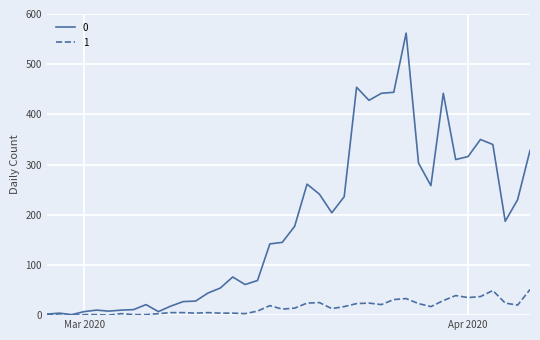

Rank the series by their maximum value, from lowest to highest.

1, 0